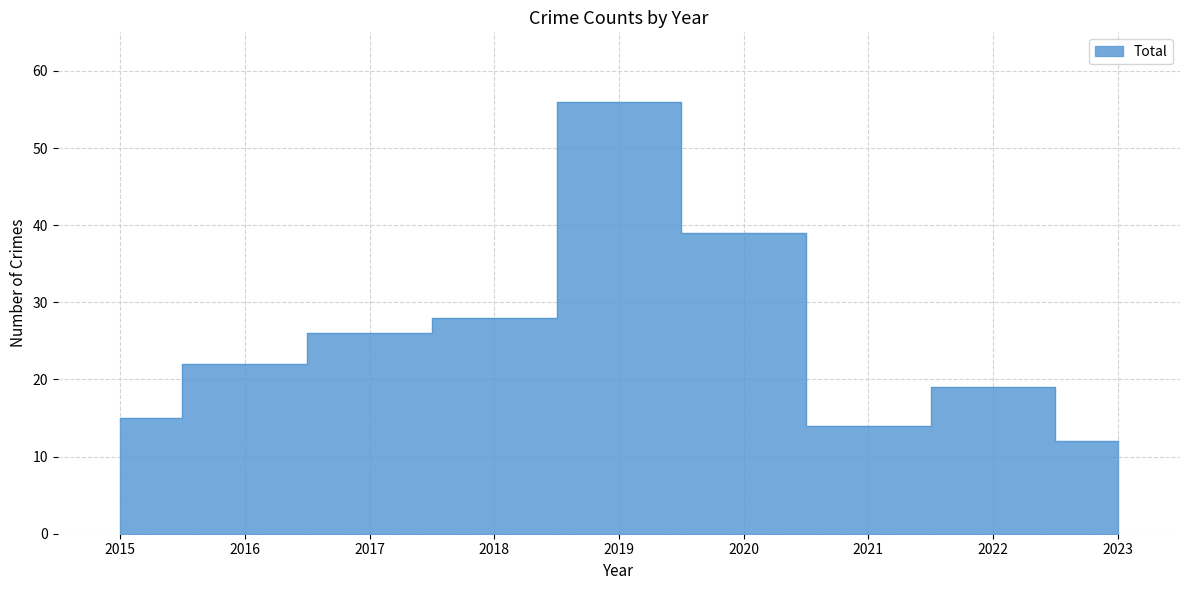

Between 2020 and 2022, which series saw the biggest shift?

Total